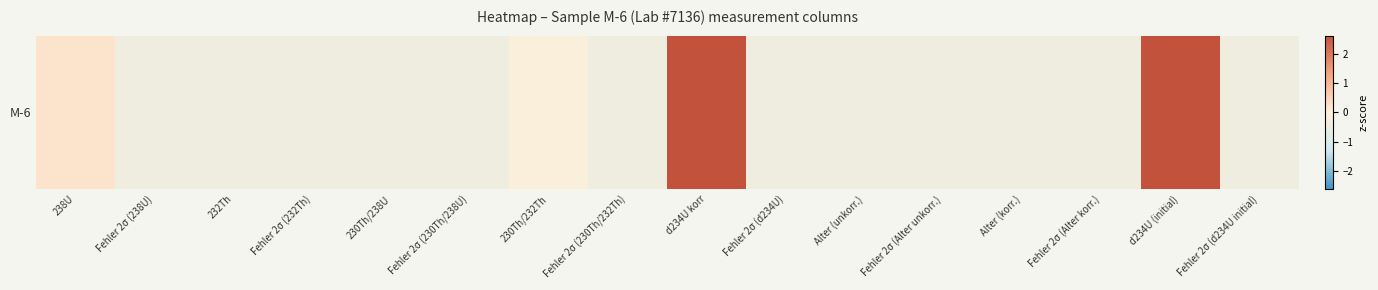

What is the difference between the second highest and second lowest values?

3.0